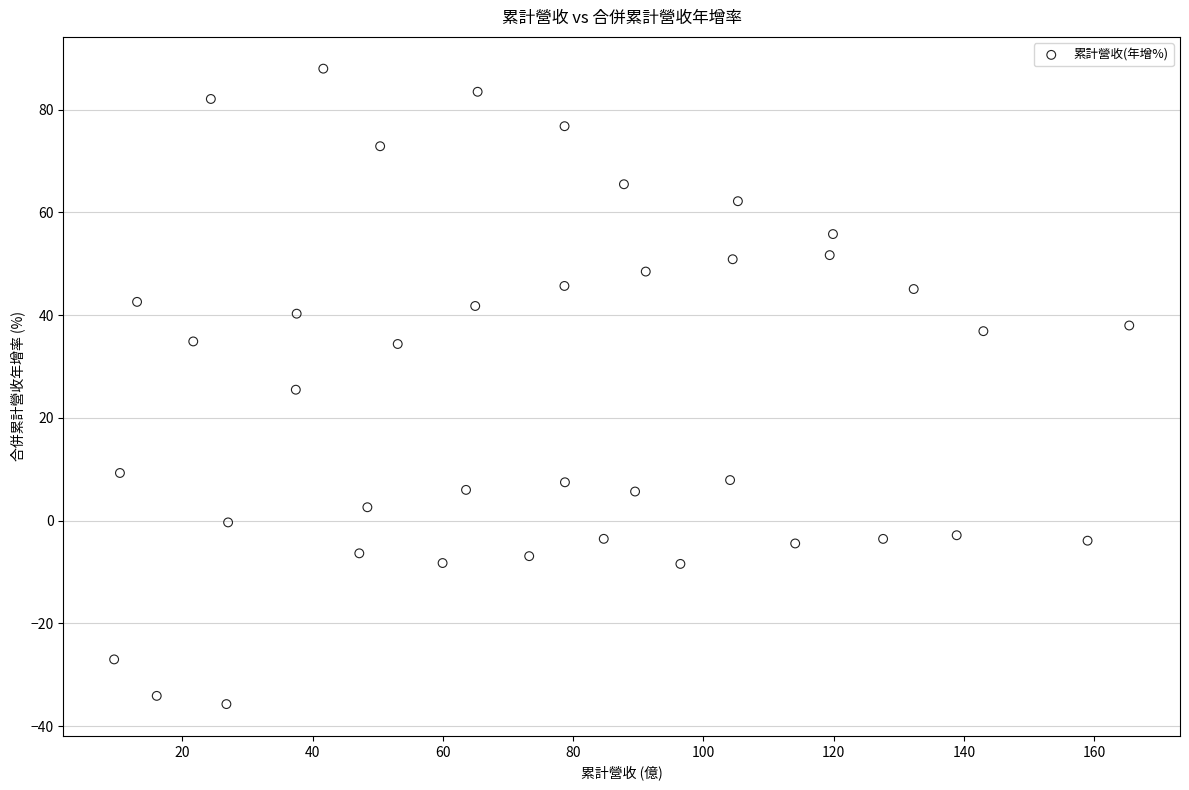

What is the range of X values (max minus min)?

155.9